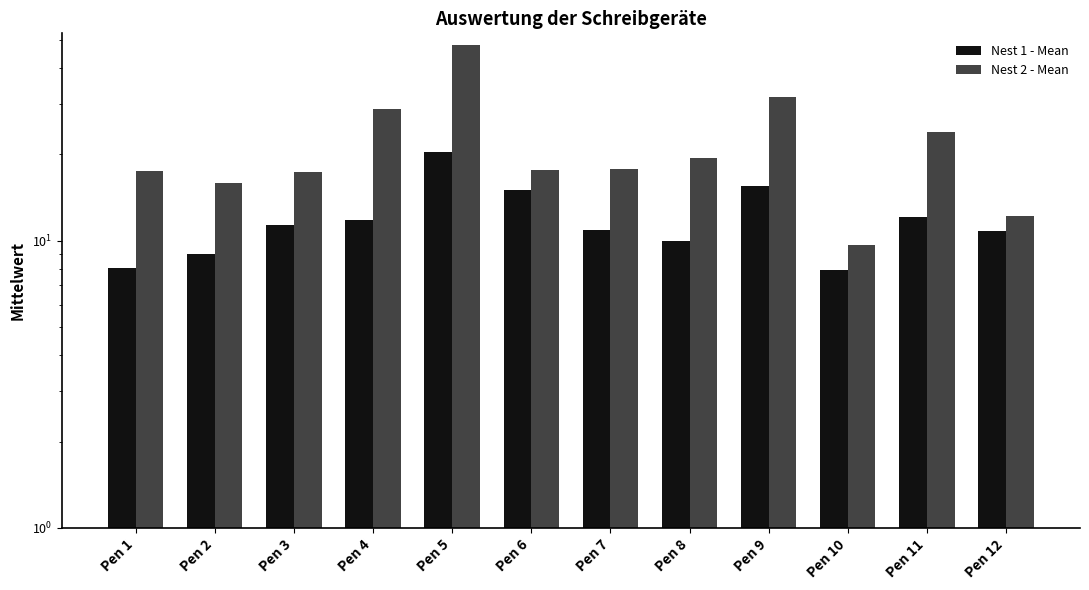

Reading left to right, transcribe all the data shown in this chart.

Nest 1 - Mean: 8.1	9.0	11.3	11.8	20.4	15.0	10.9	10.0	15.6	7.9	12.2	10.8
Nest 2 - Mean: 17.5	15.8	17.4	28.7	48.2	17.6	17.7	19.4	31.6	9.6	23.9	12.2